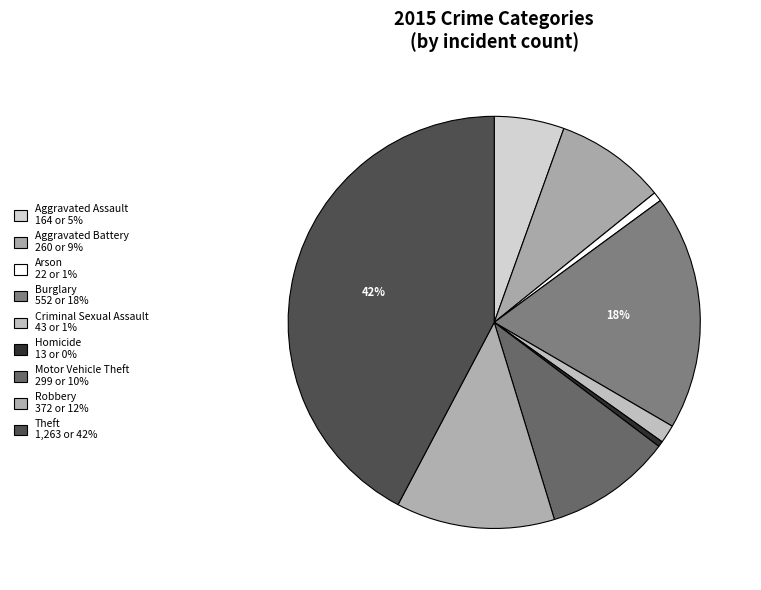

How many segments does this pie chart have?

9